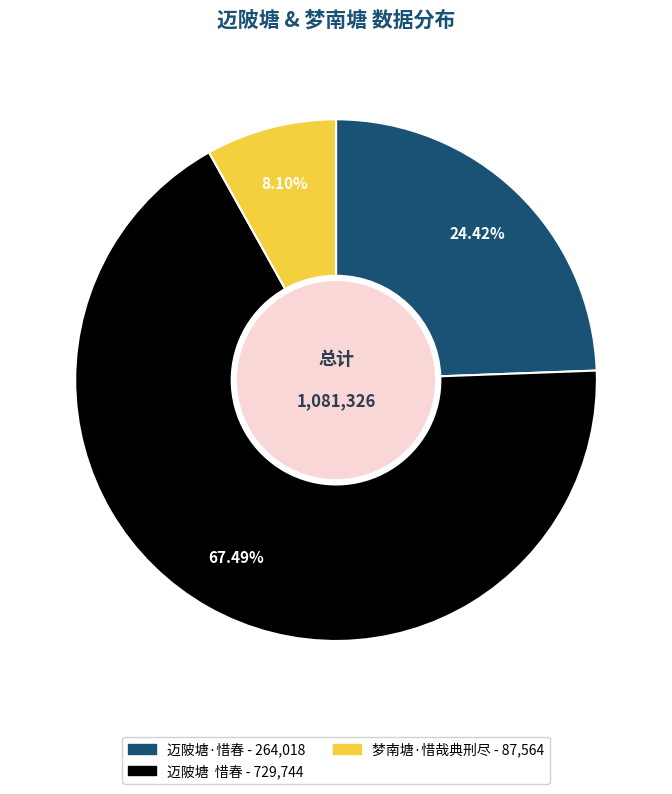

What is the majority slice?

迈陂塘 惜春